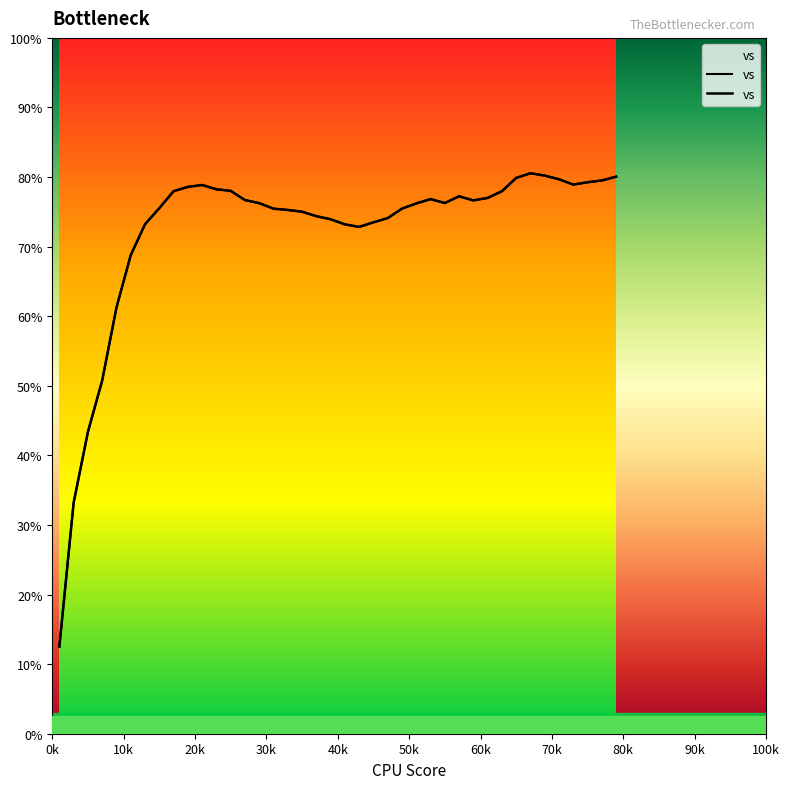

What is the minimum value shown in the chart?

12.5